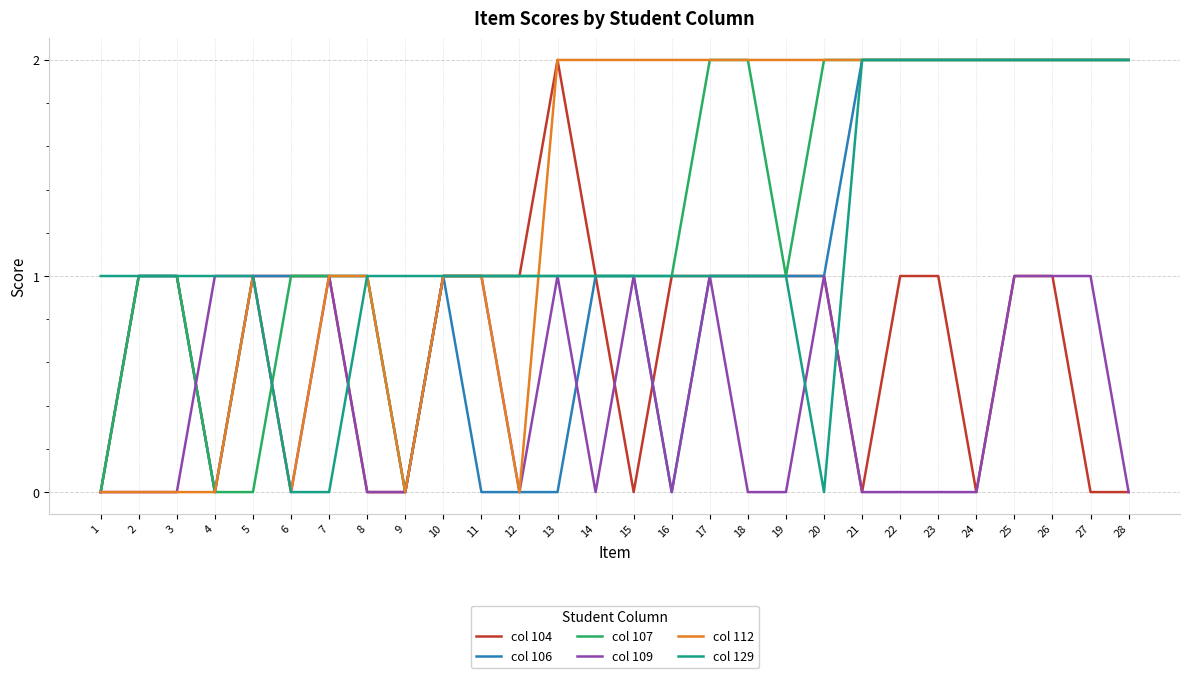

What is the maximum value shown in the chart?

2